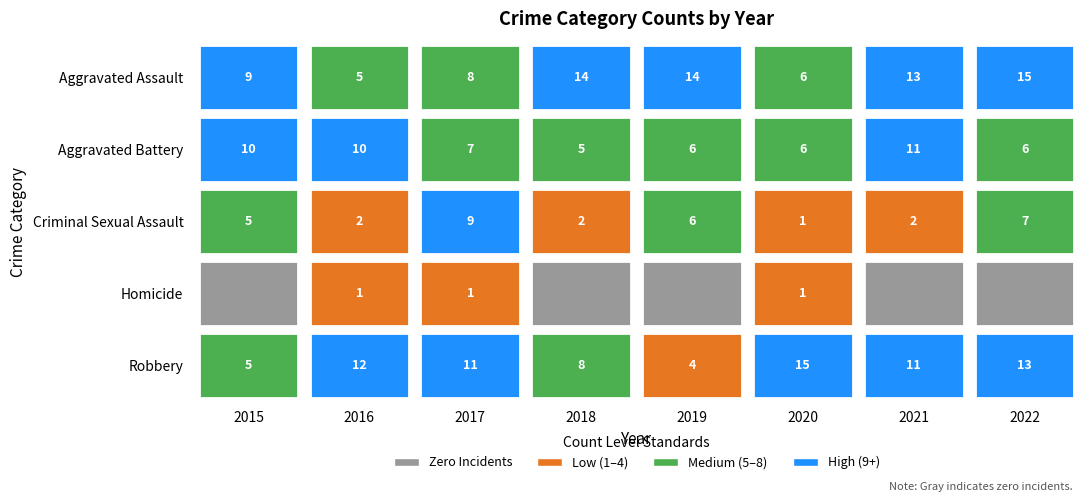

Where does the Aggravated Battery series first go above 7?

2015